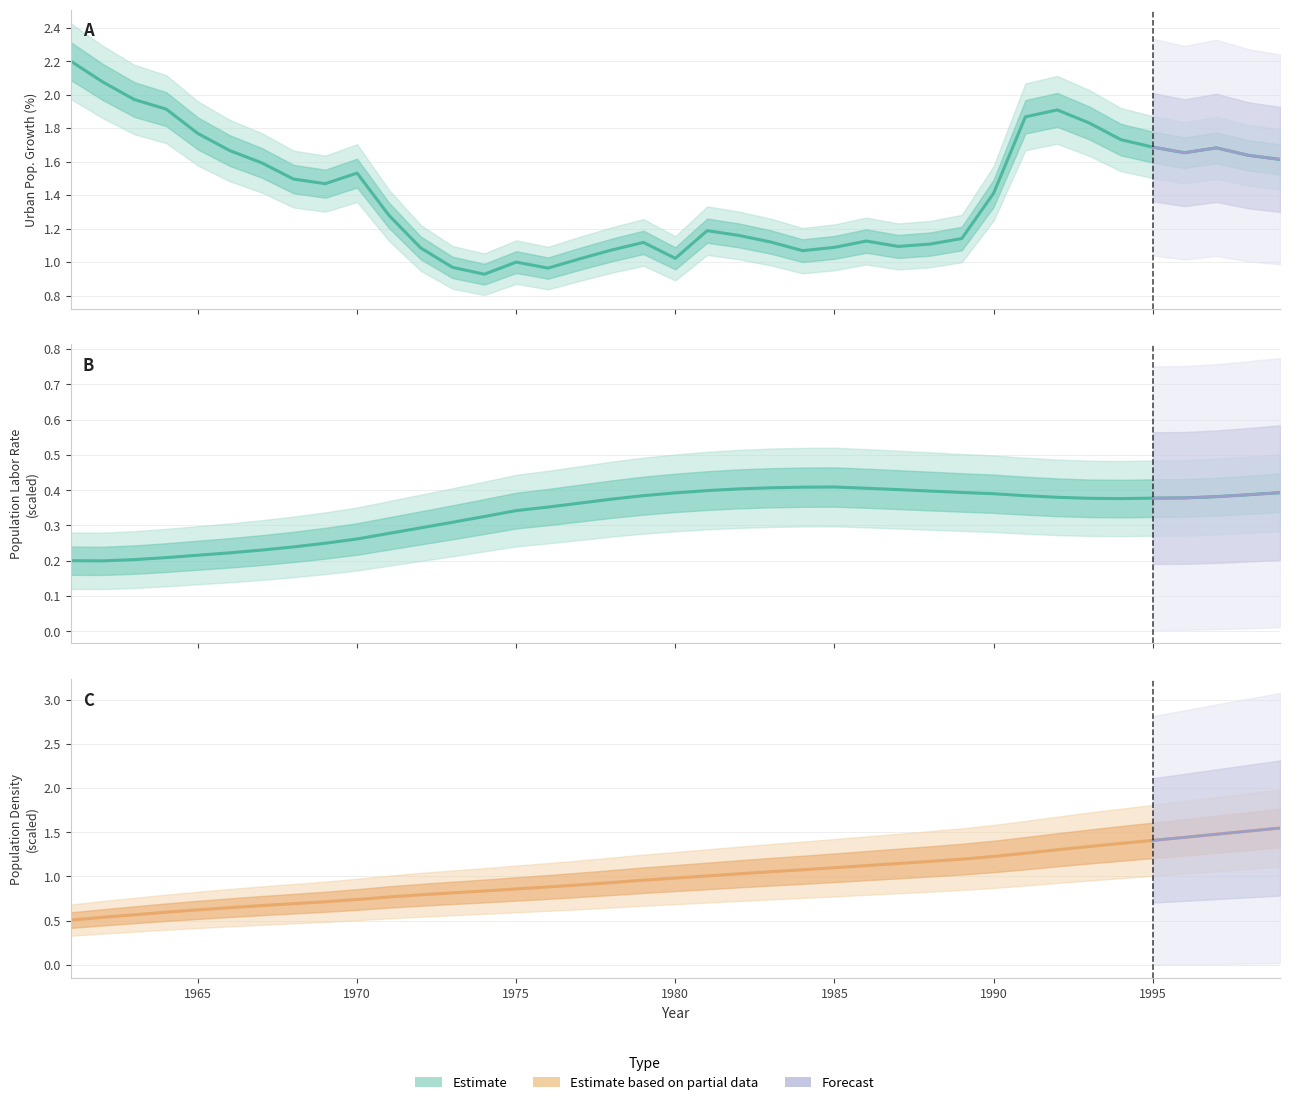

Which category has the lowest value in the Population_density series?

1961